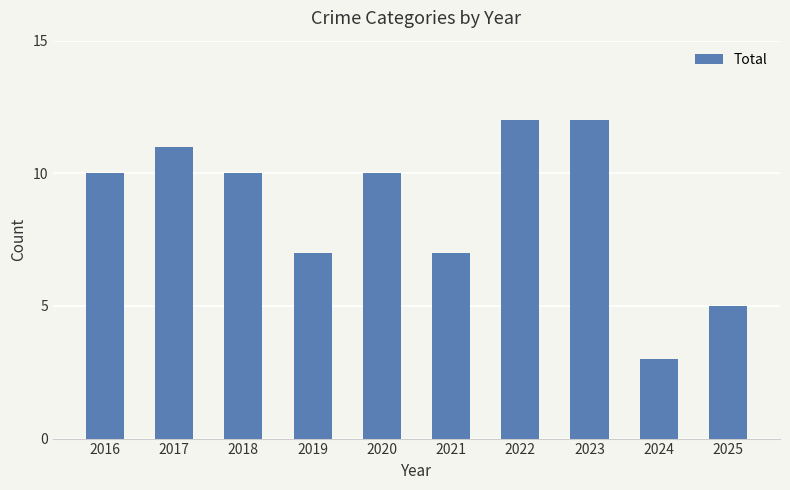

The value at 2023 is 12. True or false?

True